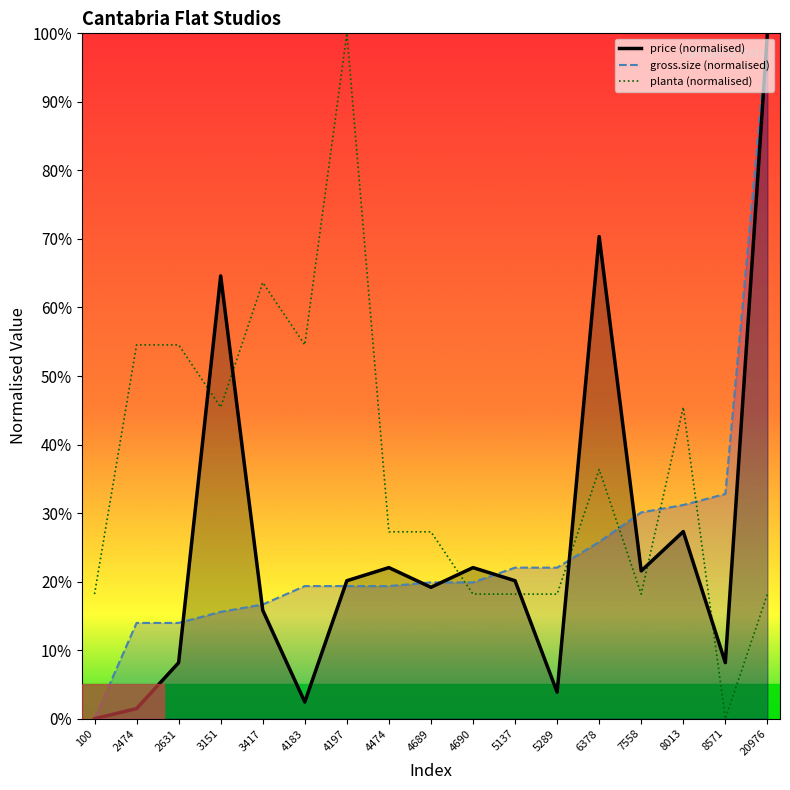

Which series ends up on top after the final intersection of planta (normalised) and price (normalised)?

price (normalised)